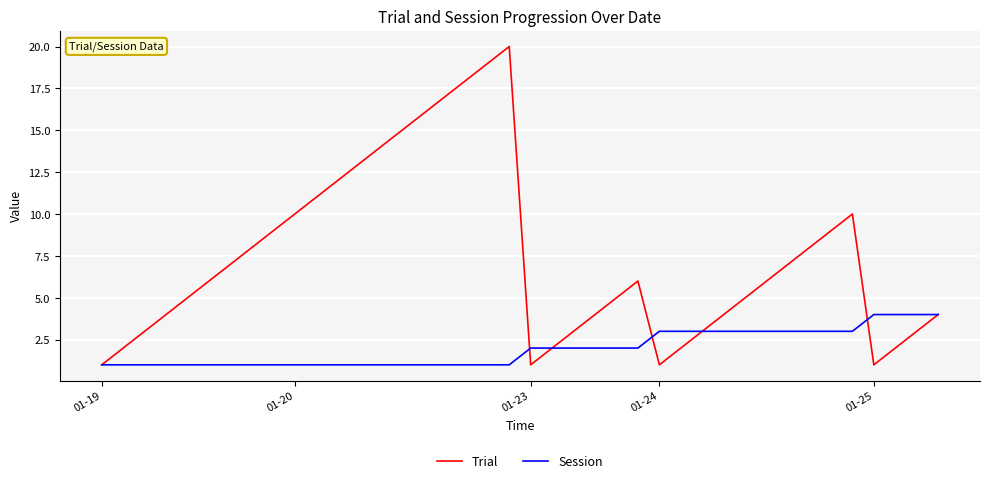

List the series in order of their peak value, highest first.

Trial, Session